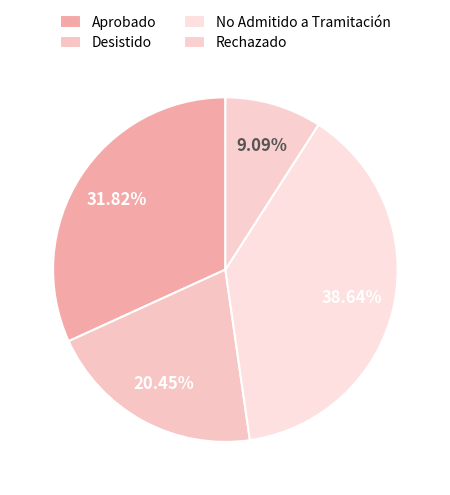

What is the largest slice in the pie chart?

No Admitido a Tramitación